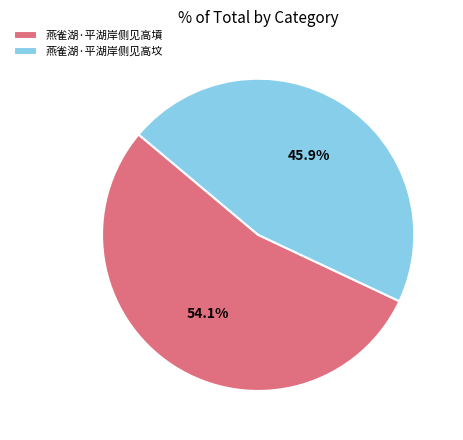

What is the majority slice?

燕雀湖·平湖岸侧见高墳